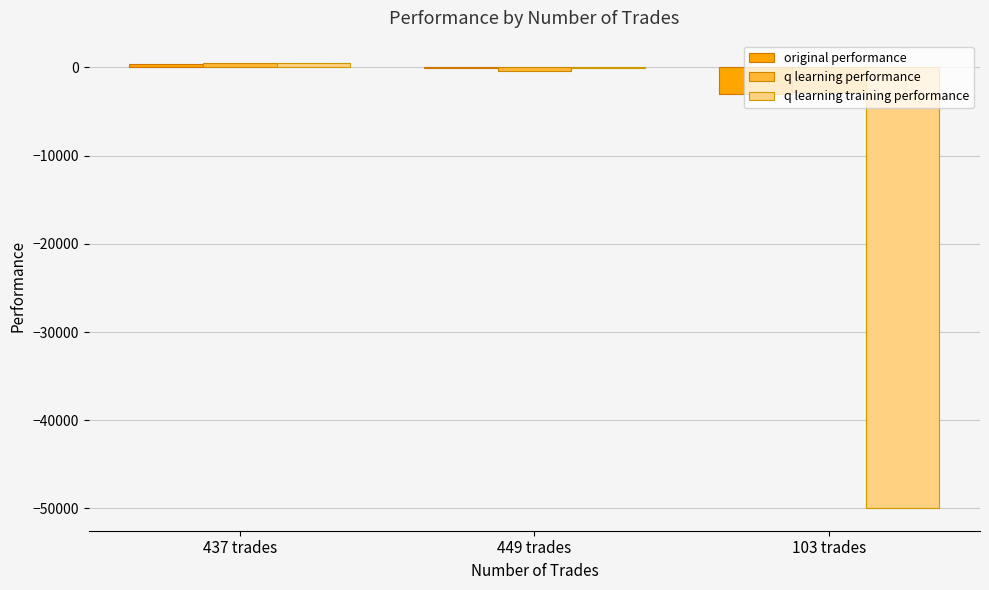

The value of original performance at 103 trades is -5101.5. True or false?

False